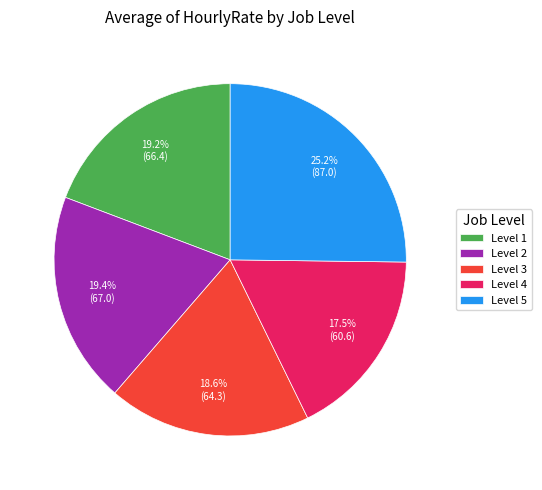

Is there a majority slice in this chart?

No